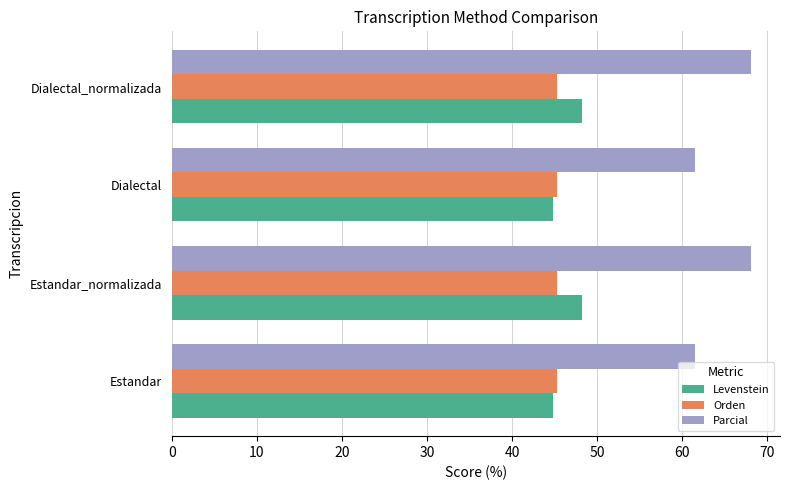

Rank the series at Dialectal_normalizada from highest to lowest value.

Parcial, Levenstein, Orden